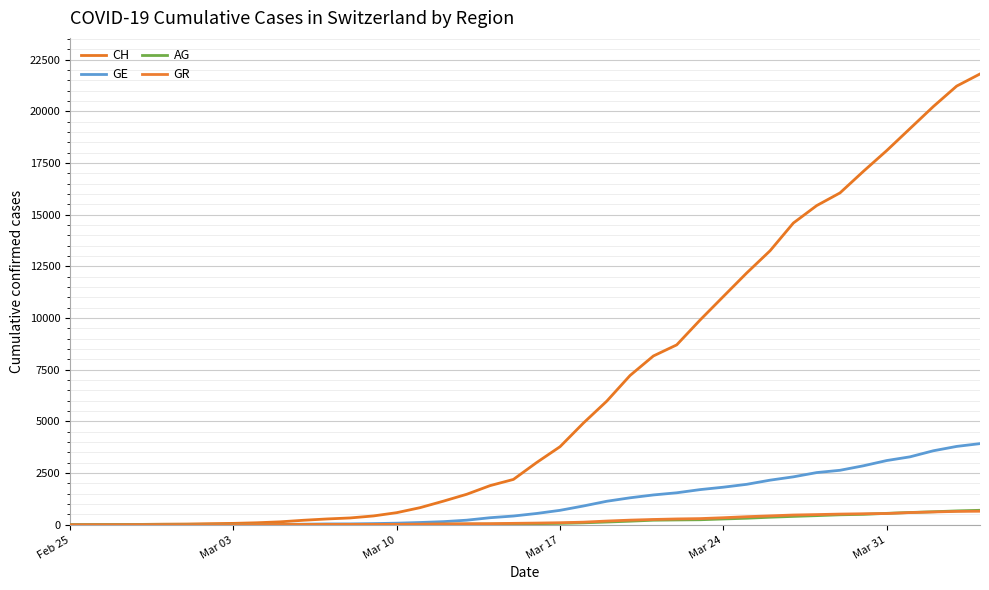

At which label is CH closest to 10906?

Mar 24